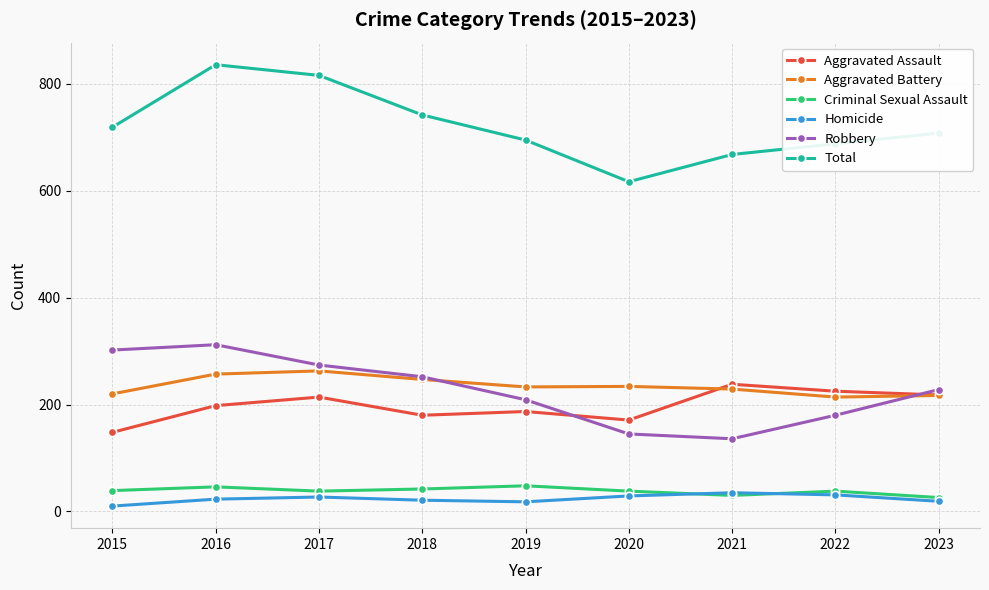

What is the sum of all Robbery values?

2038